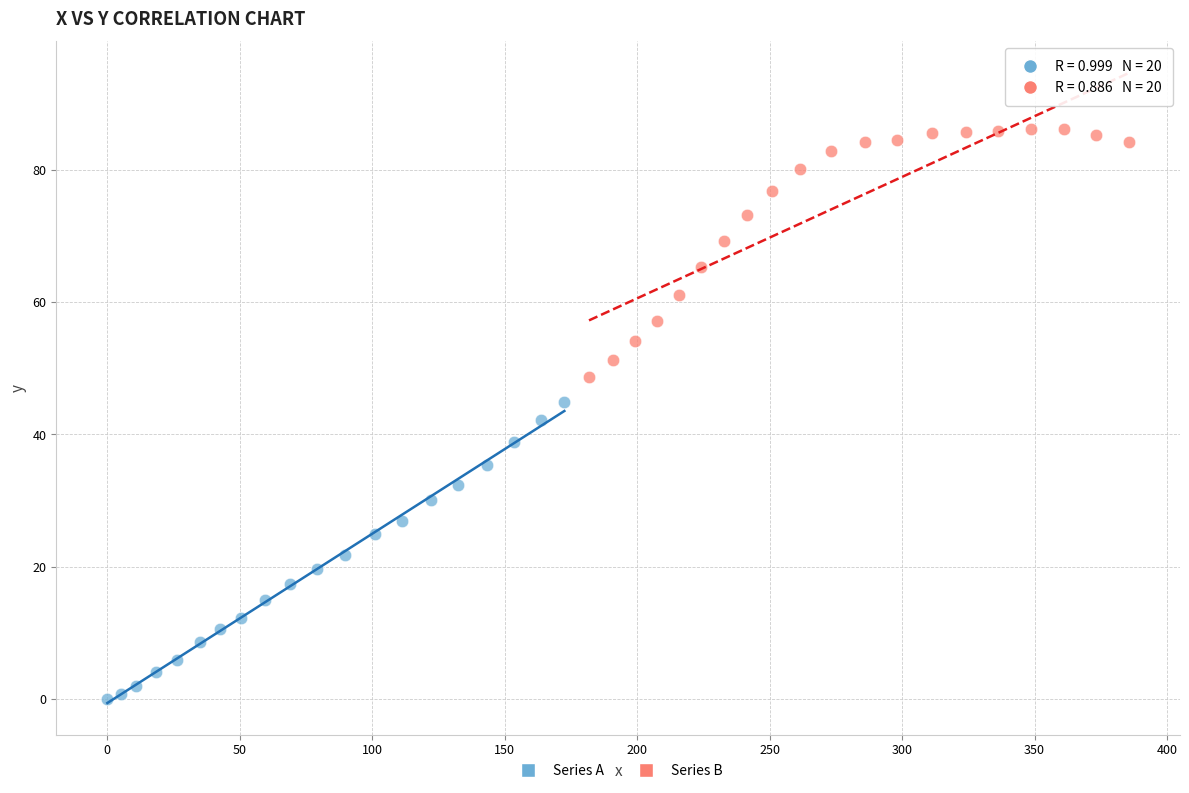

What are all the series names shown in the legend?

Series A, Series B